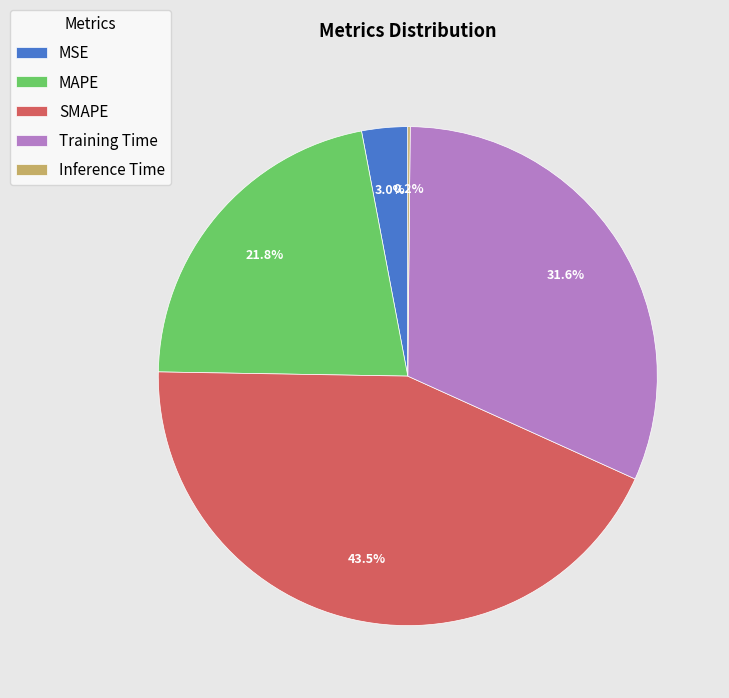

Do SMAPE and MSE together represent more than half of the pie?

No